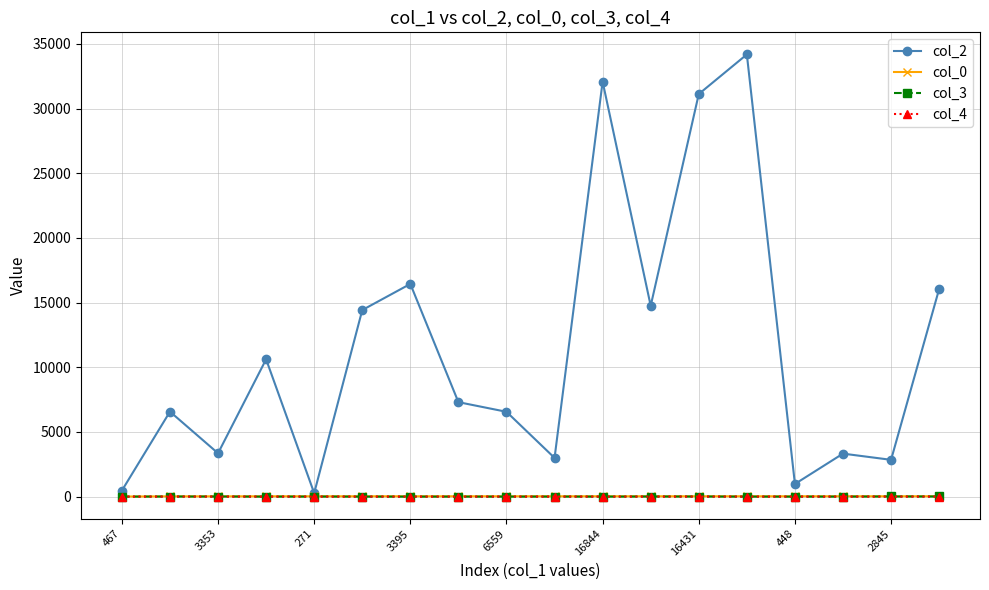

At how many categories does at least one series exceed 4073?

11